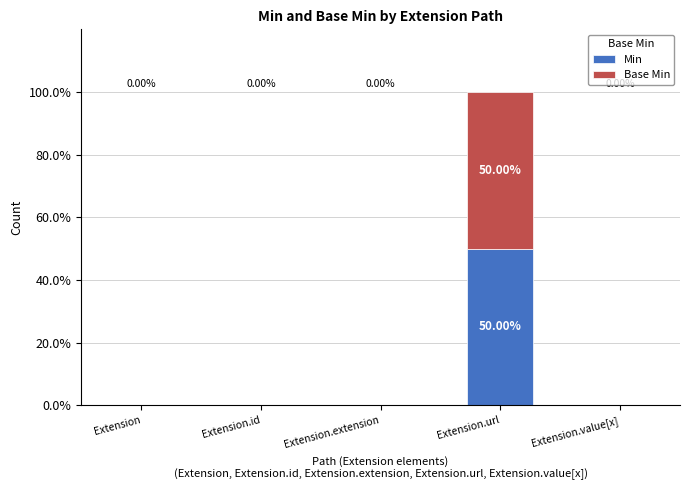

At which category is the sum across all series the highest?

Extension.url